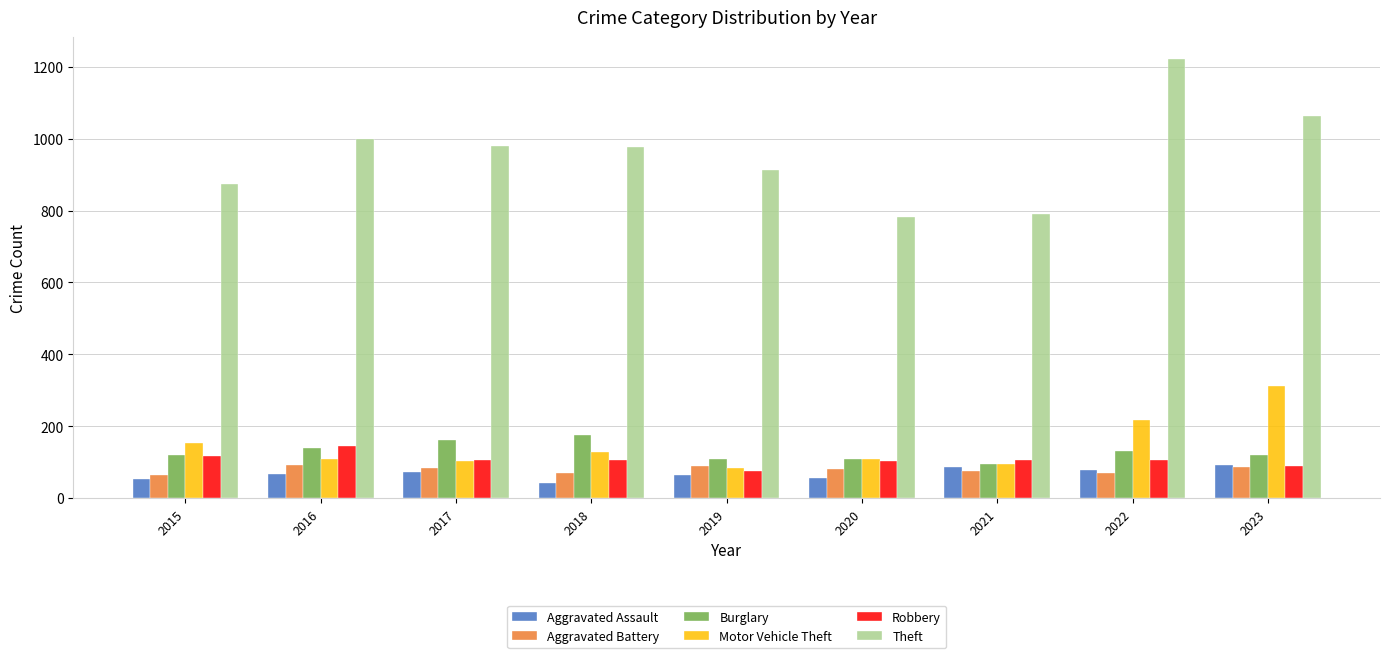

What is the greatest value displayed?

1222